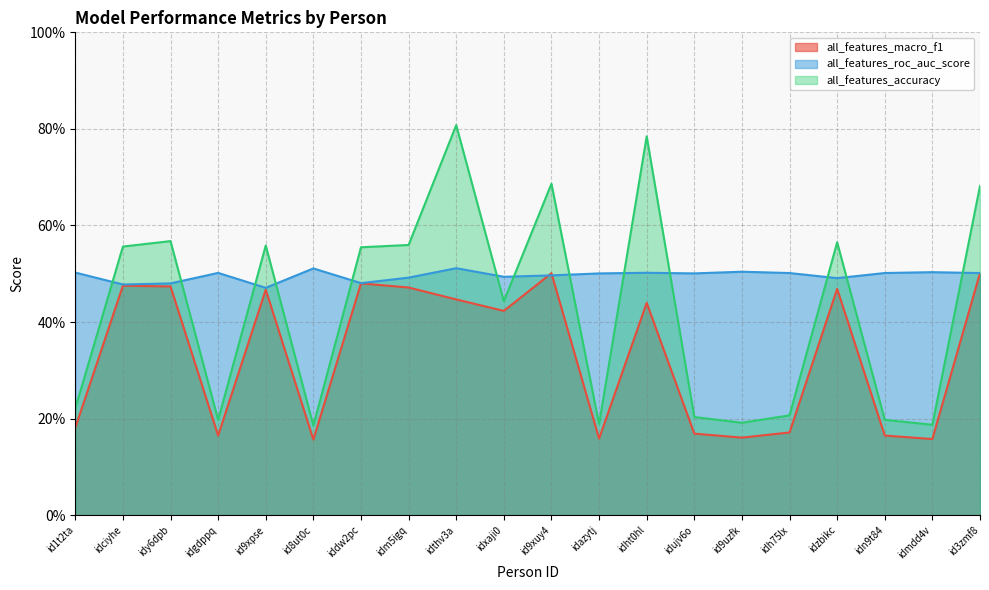

Does the chart display data point markers on the line(s)?

No